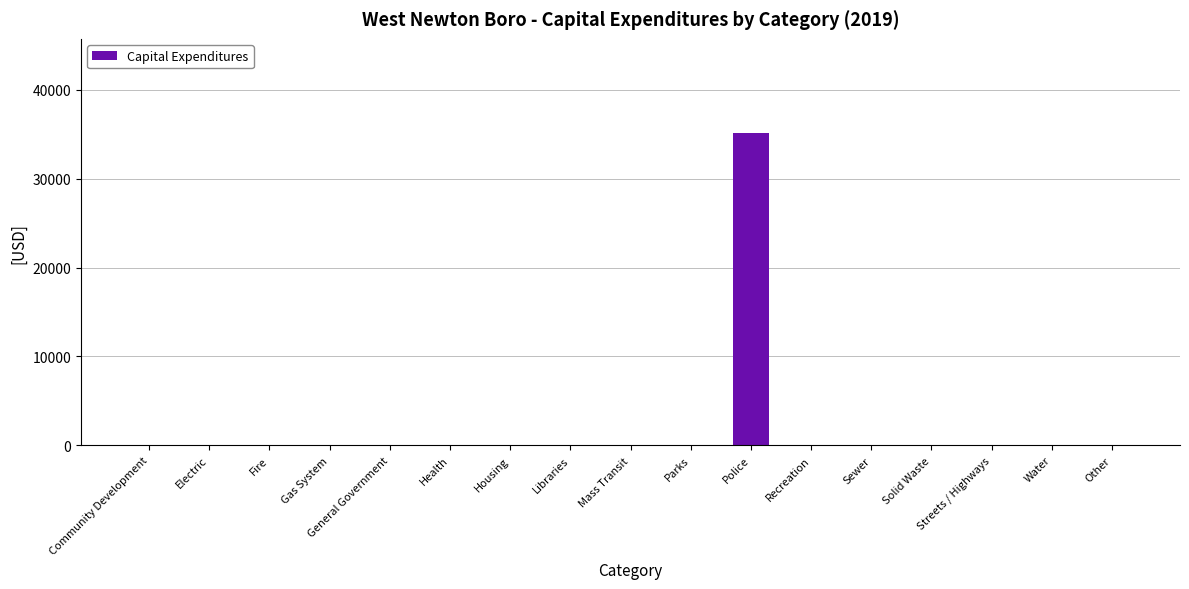

What is the maximum value shown in the chart?

35175